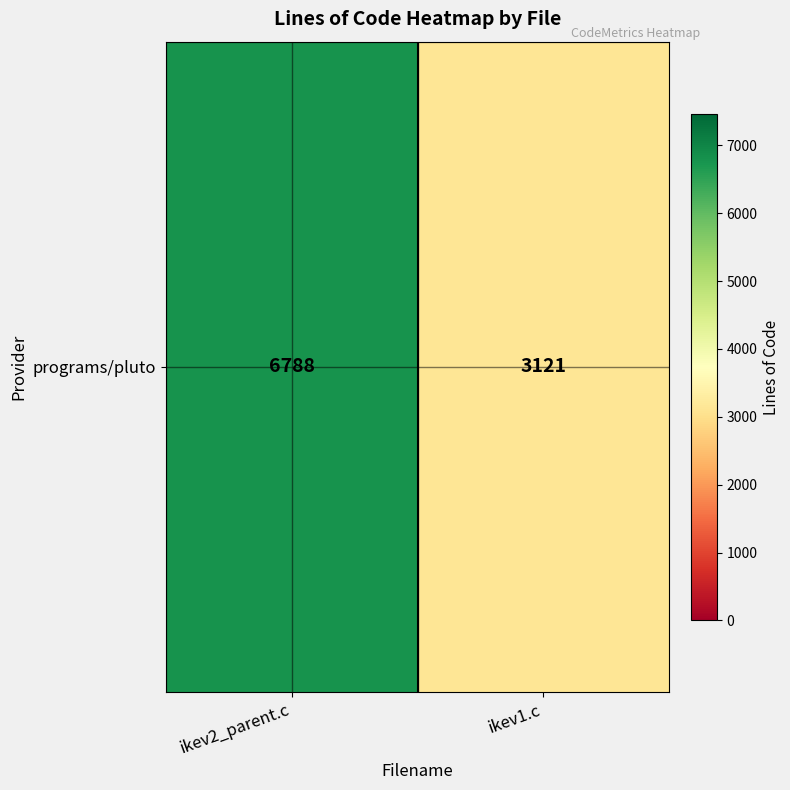

Rank the categories by value from lowest to highest.

ikev1.c, ikev2_parent.c